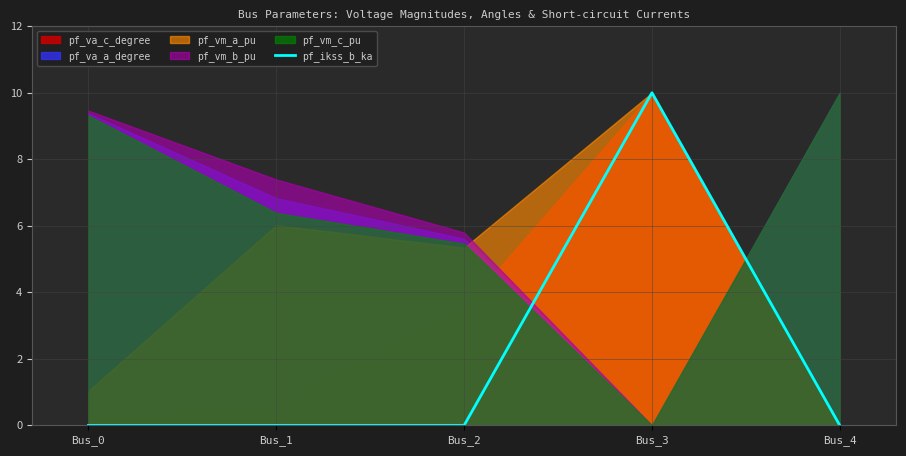

Rank the categories by value from highest to lowest.

Bus_3, Bus_0, Bus_1, Bus_2, Bus_4